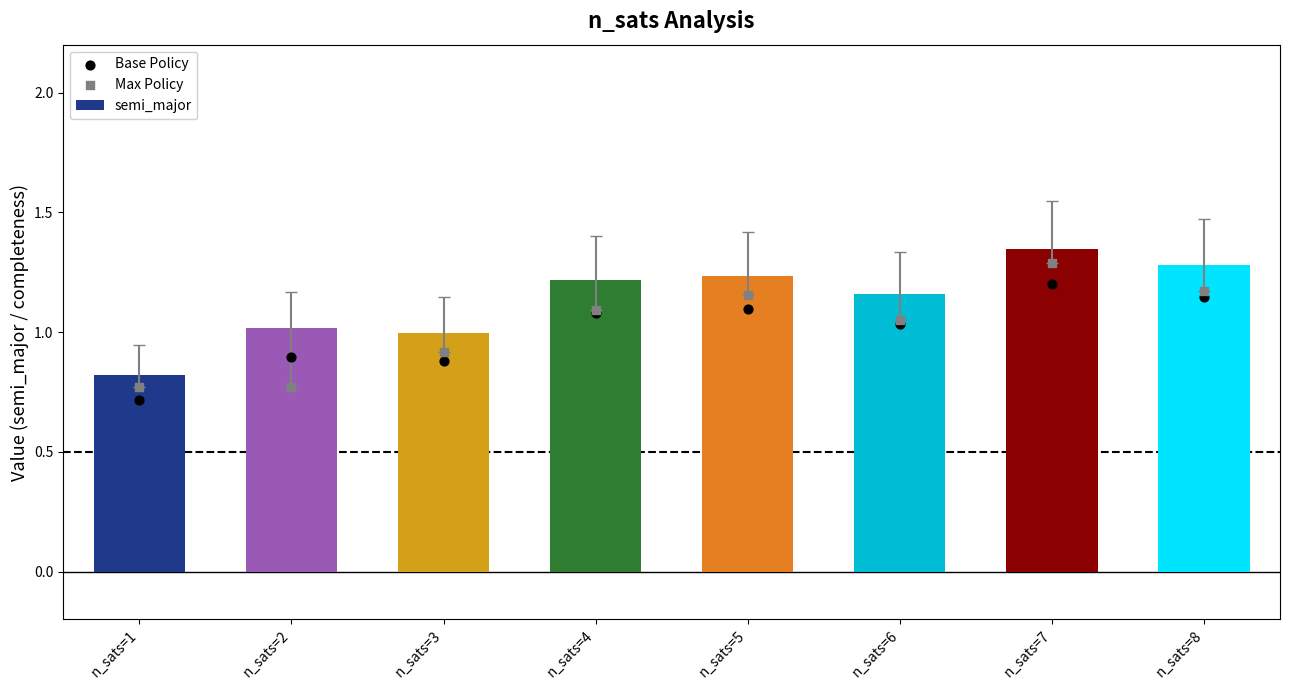

Which series has the widest spread of Y values?

semi_major